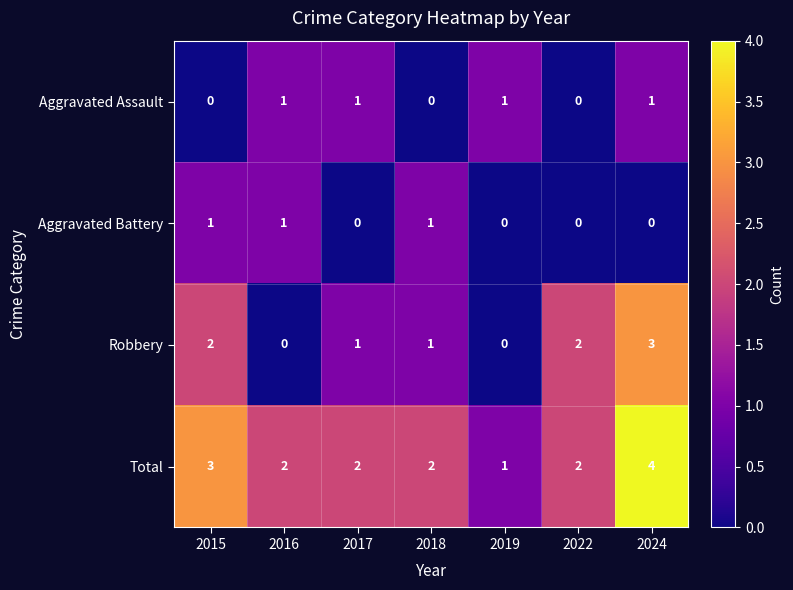

What is the maximum value shown in the chart?

4